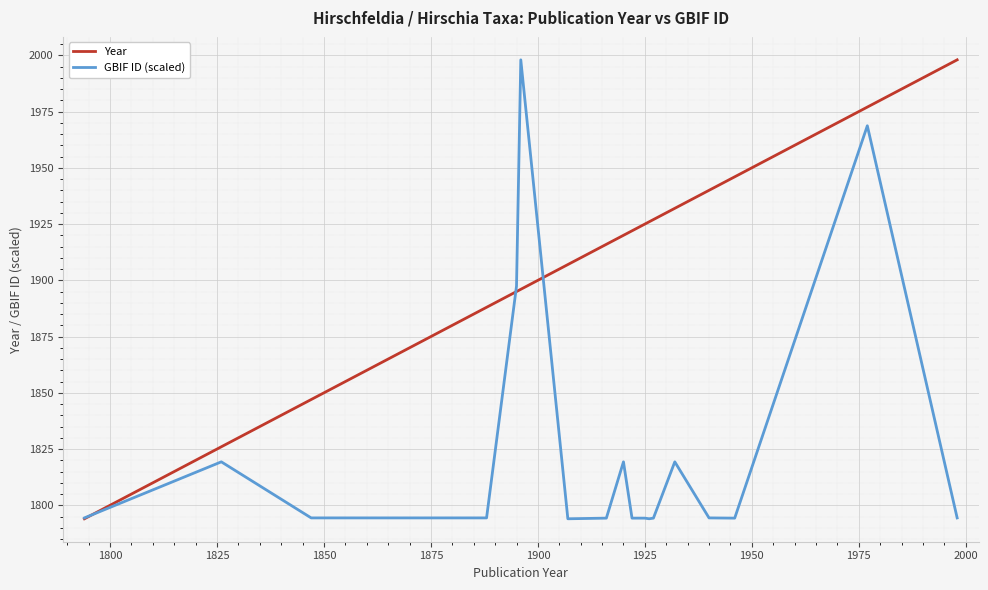

What is the minimum value shown in the chart?

1794.0